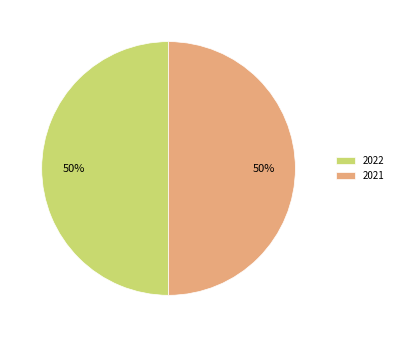

Is the sum of 2021 and 2022 greater than half?

Yes